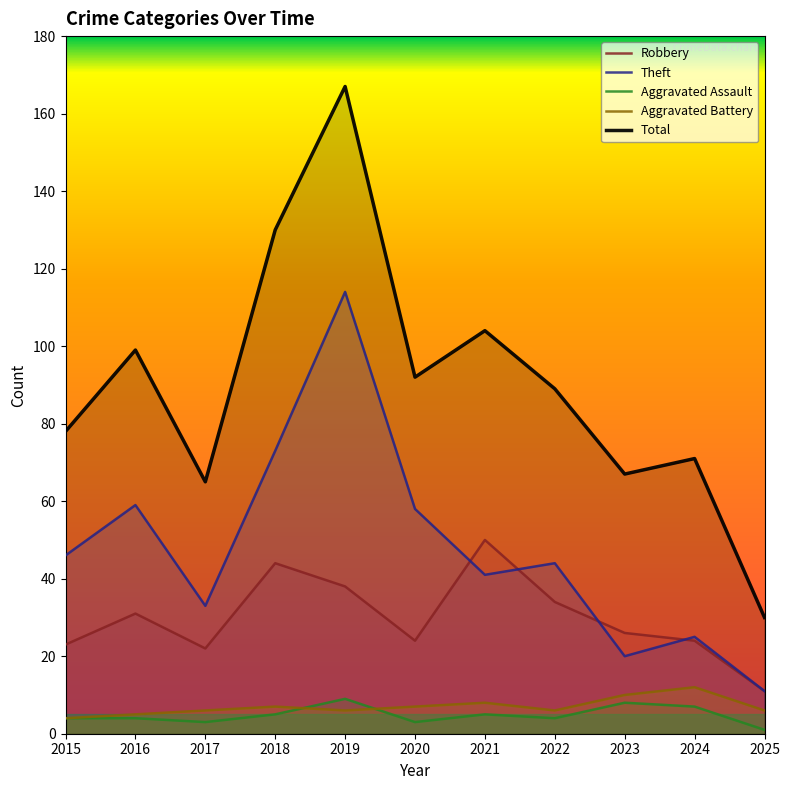

What is the difference between the maximum and second lowest values in the Robbery series?

28